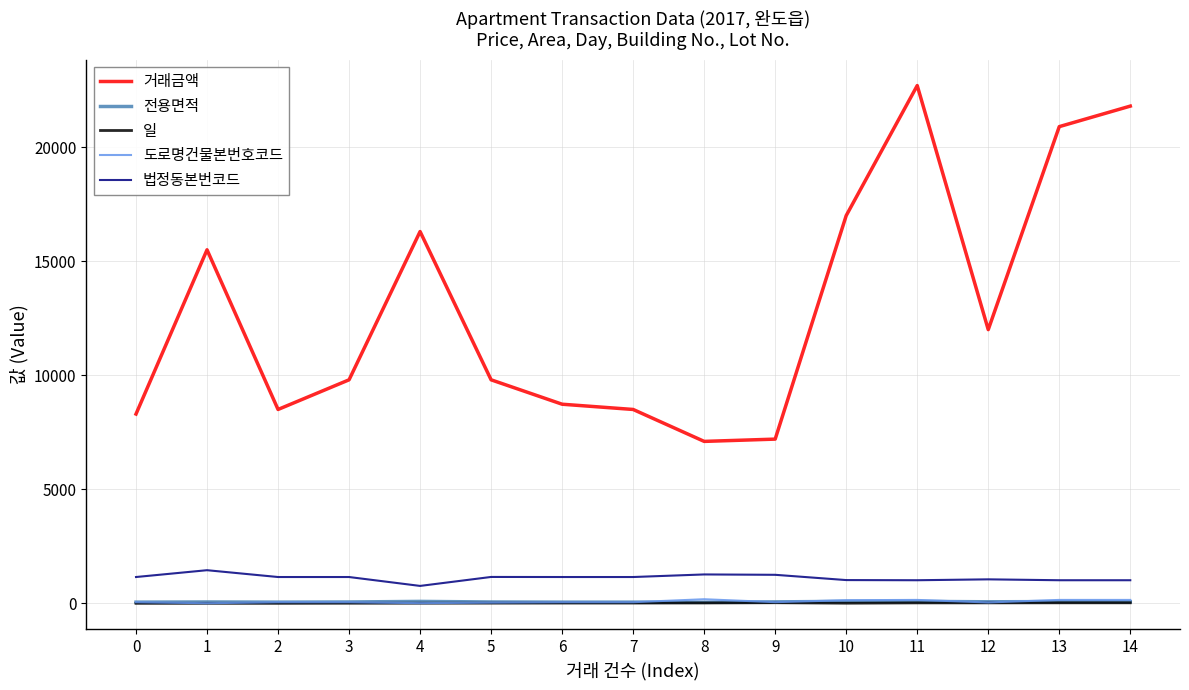

What is the difference between the maximum and minimum values in the 거래금액 series?

15600.0